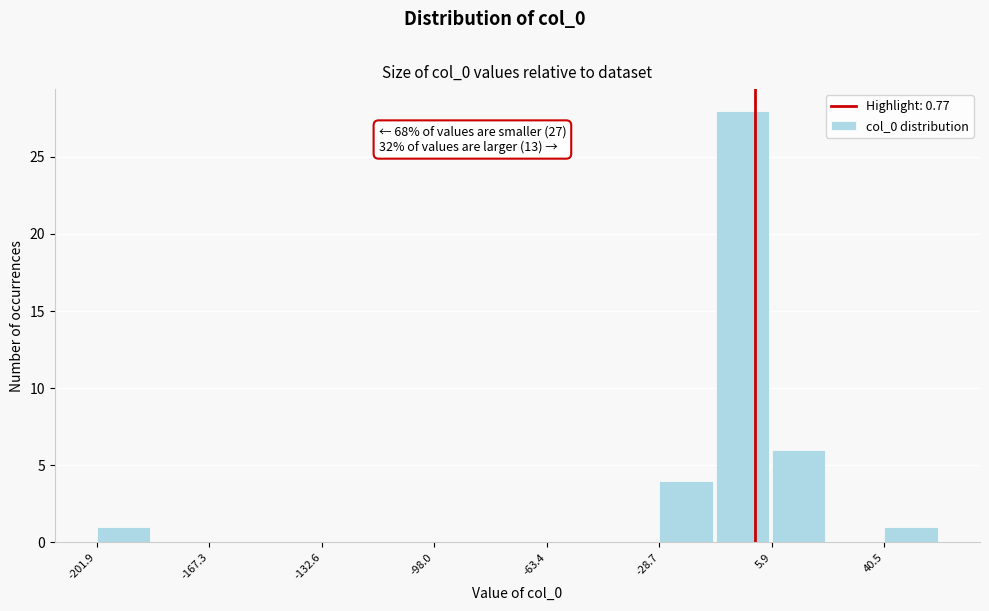

Around what value on the x-axis is the tallest bar? Give the approximate position of its centre, as read against the axis.

-5